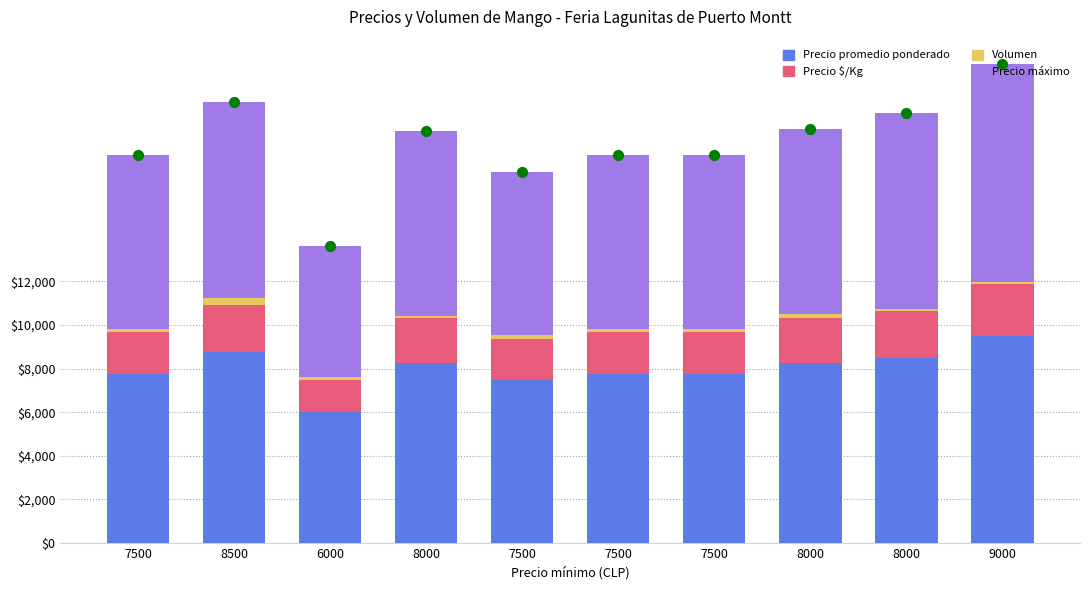

Which series has the widest spread of Y values?

Precio máximo